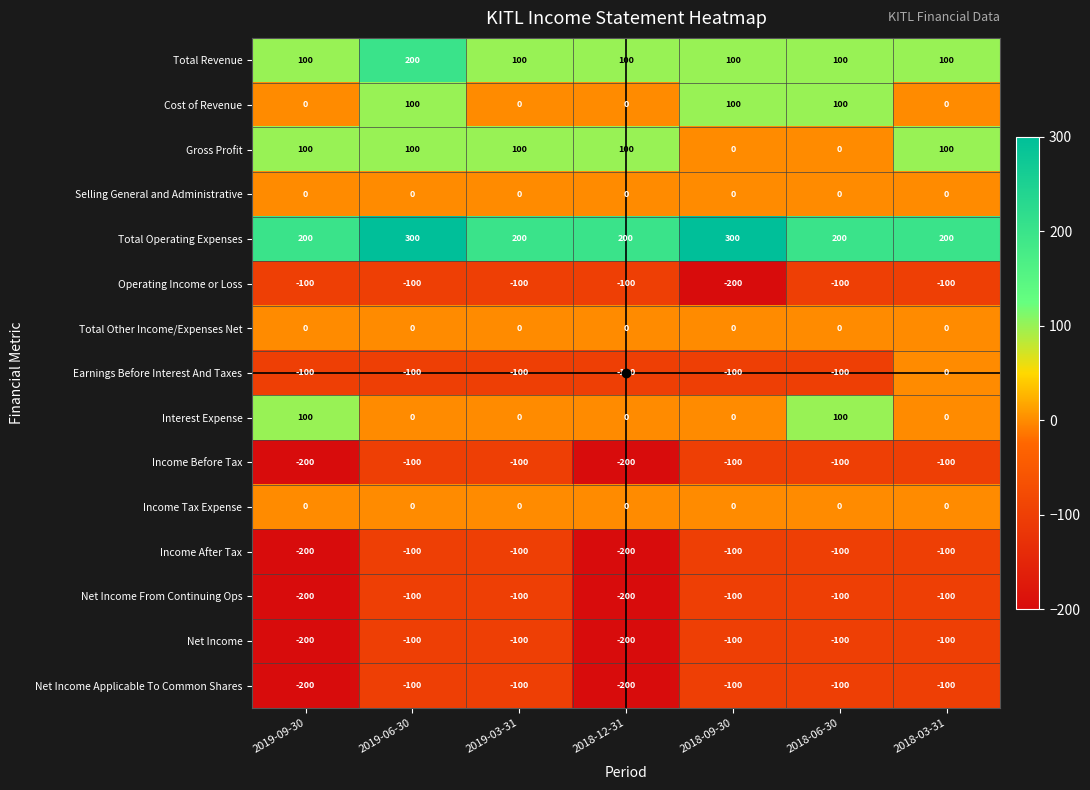

What is the difference between the maximum and minimum values in the Net Income series?

100